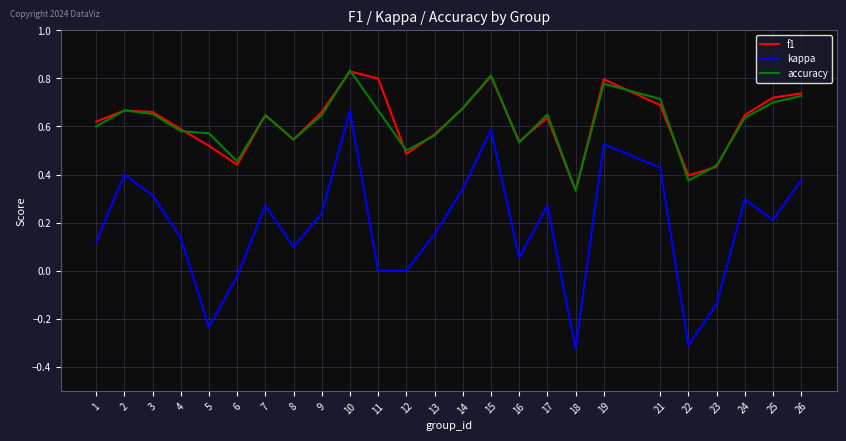

At which category is the sum across all series the highest?

10